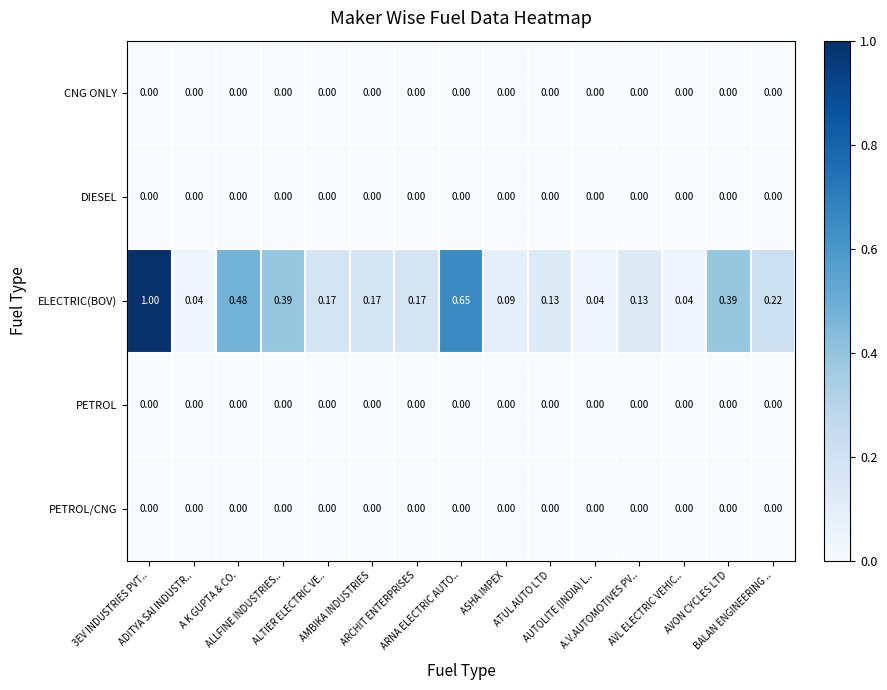

Which series has the largest total across all categories?

ELECTRIC(BOV)